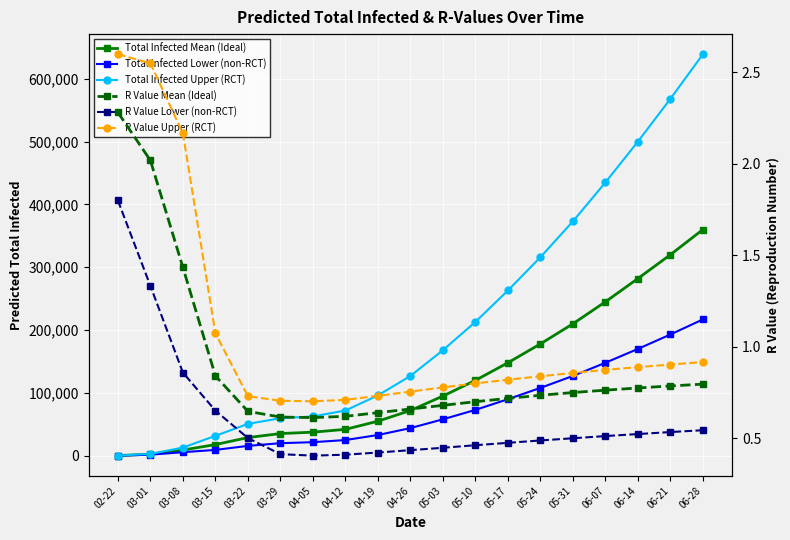

Between 03-15 and 05-24, which series saw the biggest shift?

Total Infected Upper (RCT)